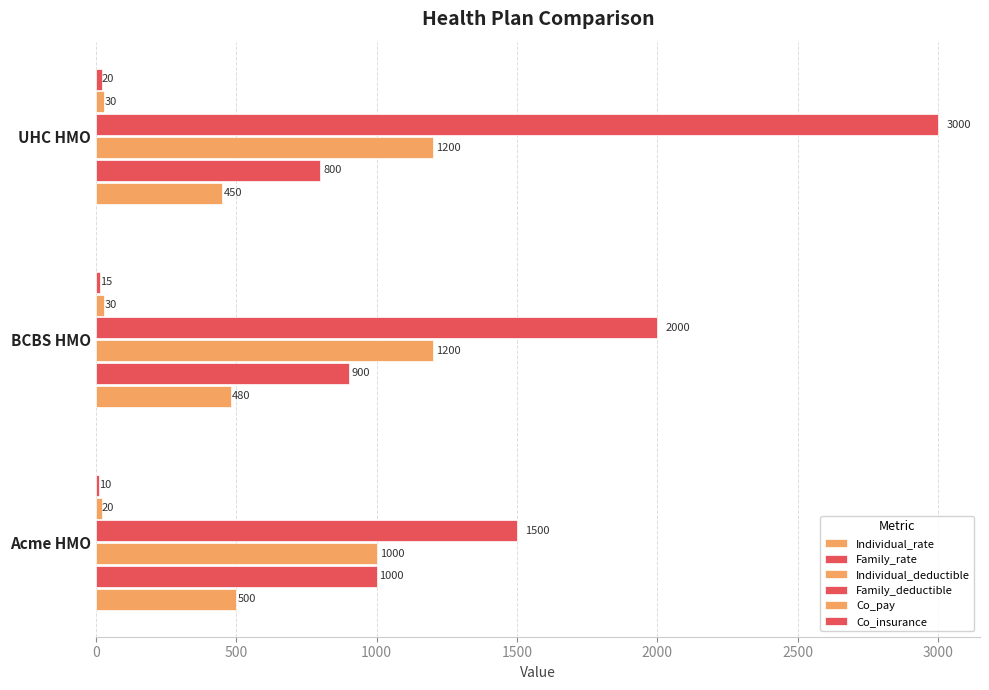

Which series has the largest total across all categories?

Family_deductible